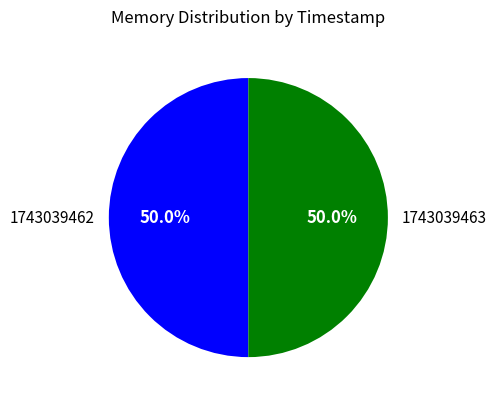

True or false: 1743039462 accounts for 59% of the total.

False